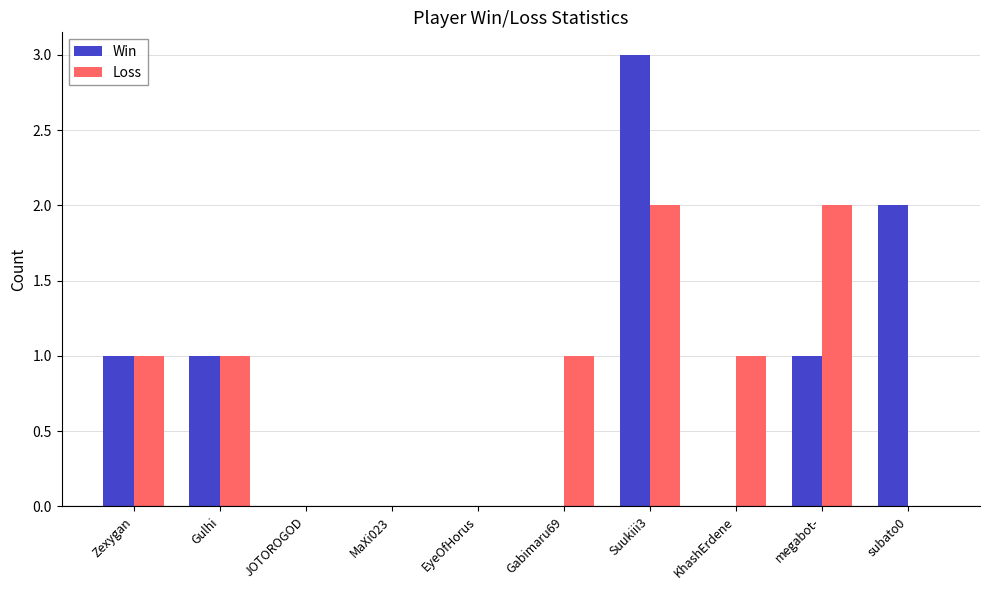

Is it true that Win equals 0 at Gulhi?

False